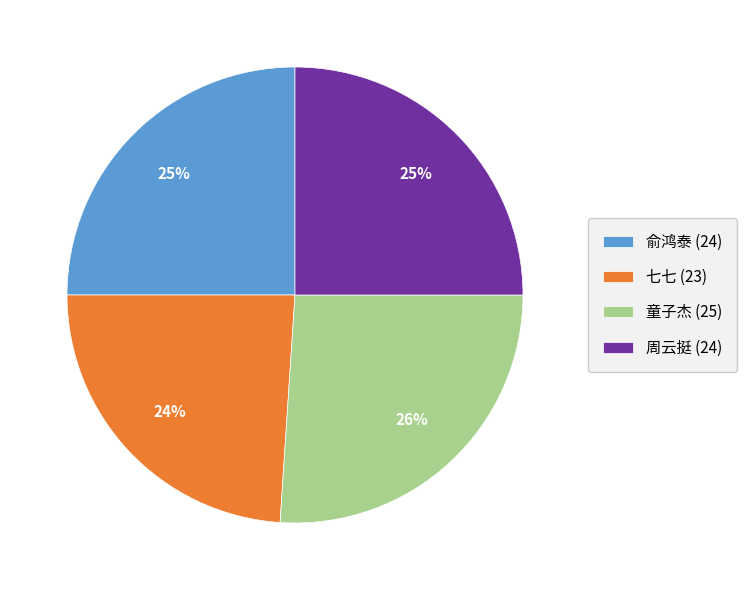

Is the sum of 俞鸿泰 (24) and 童子杰 (25) greater than half?

Yes